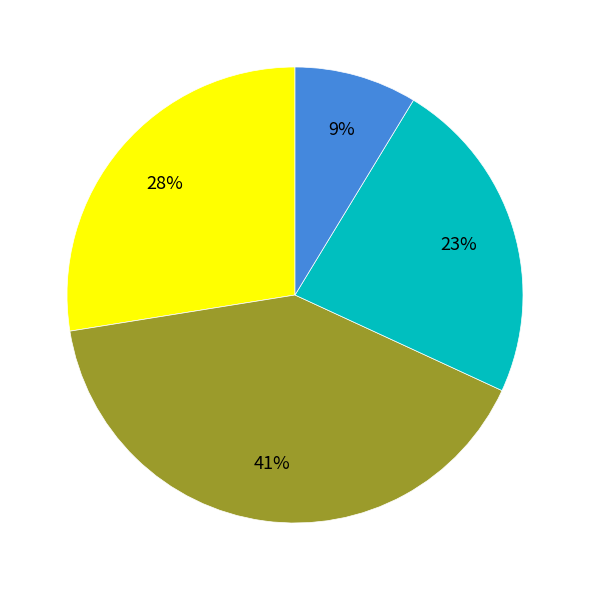

Is there a majority slice in this chart?

No